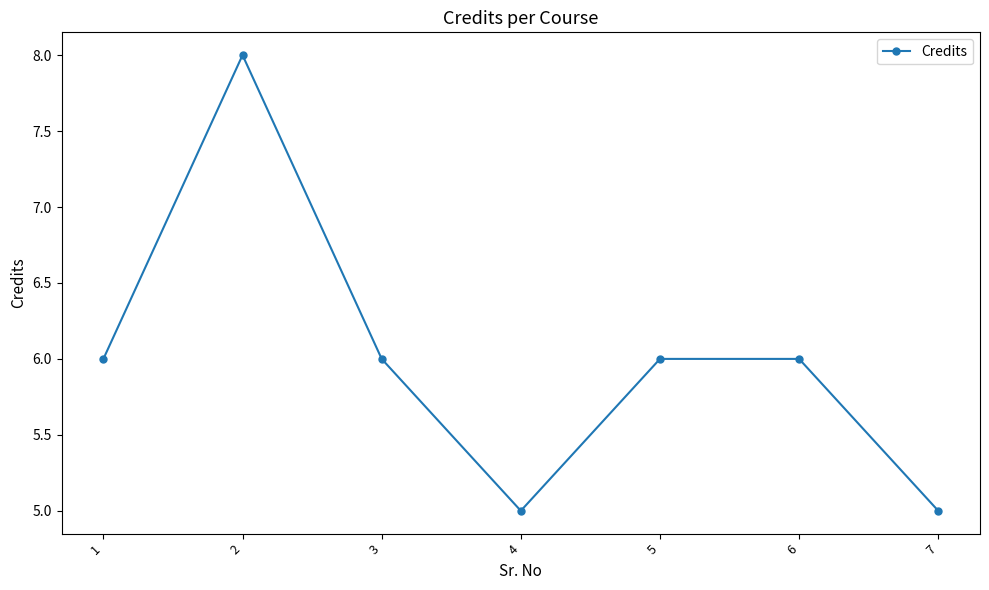

Reading right to left, what are all the values shown in this chart?

7=5	6=6	5=6	4=5	3=6	2=8	1=6